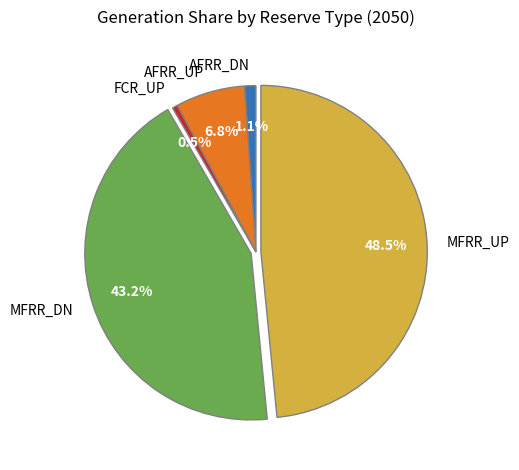

What is the total percentage of MFRR_UP and AFRR_UP?

55.2%